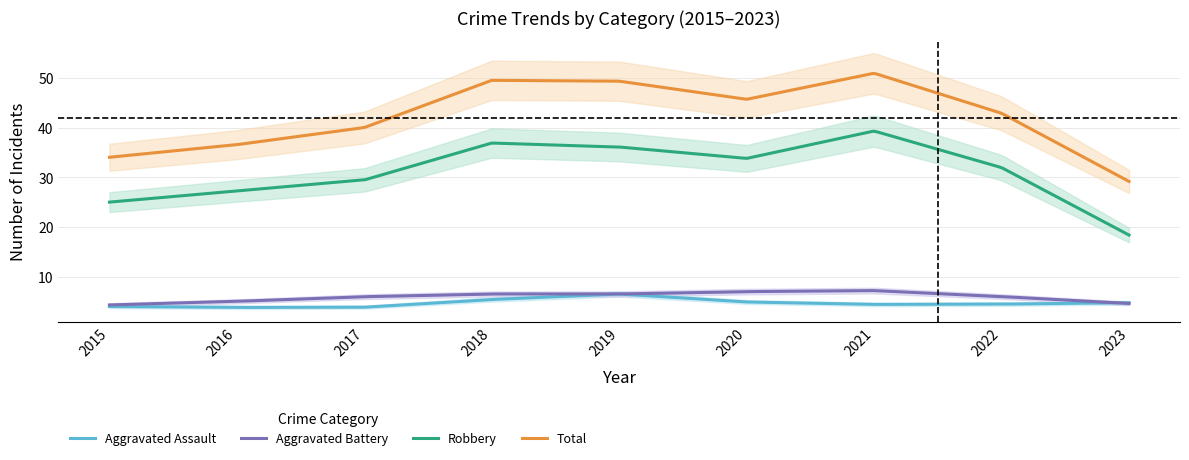

What is the maximum value for Aggravated Assault?

6.5